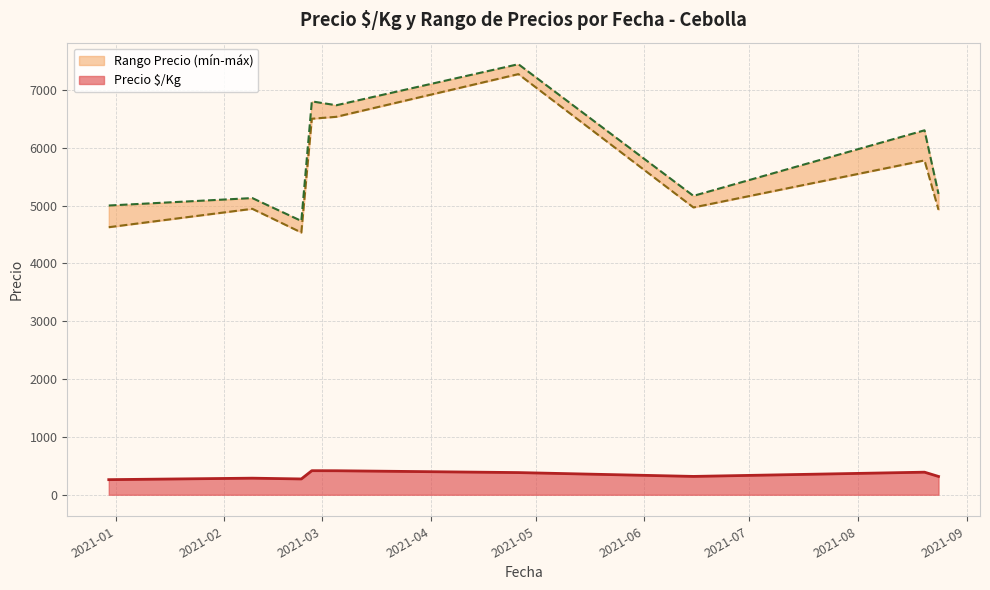

What is the highest value of the Precio $/Kg series?

416.0